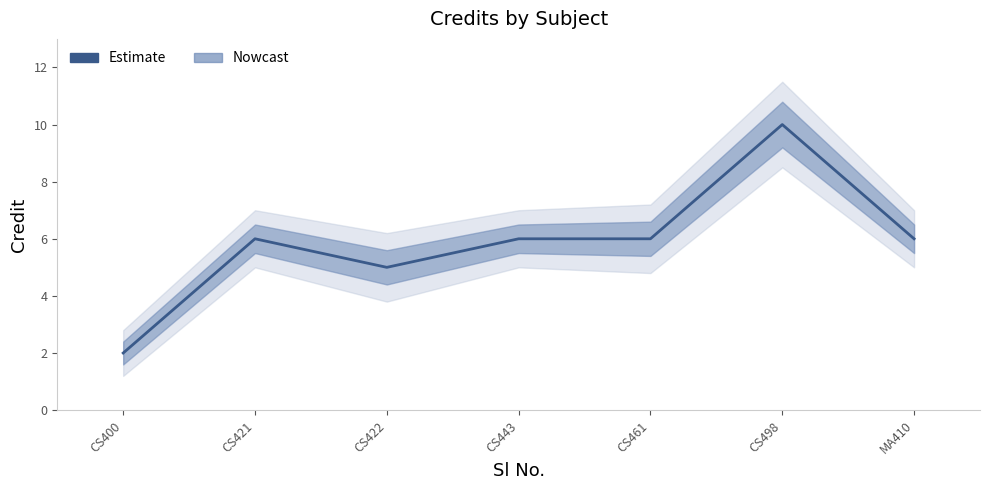

How many interior local peaks (higher than both neighbors) does the data have?

2